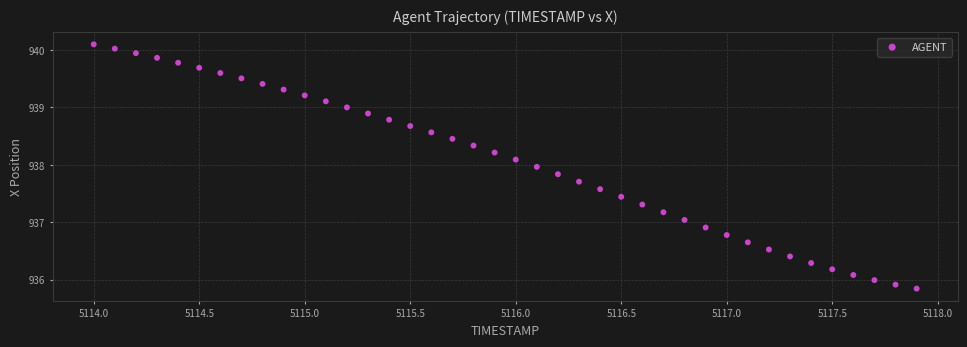

What is the range of X values (max minus min)?

3.9